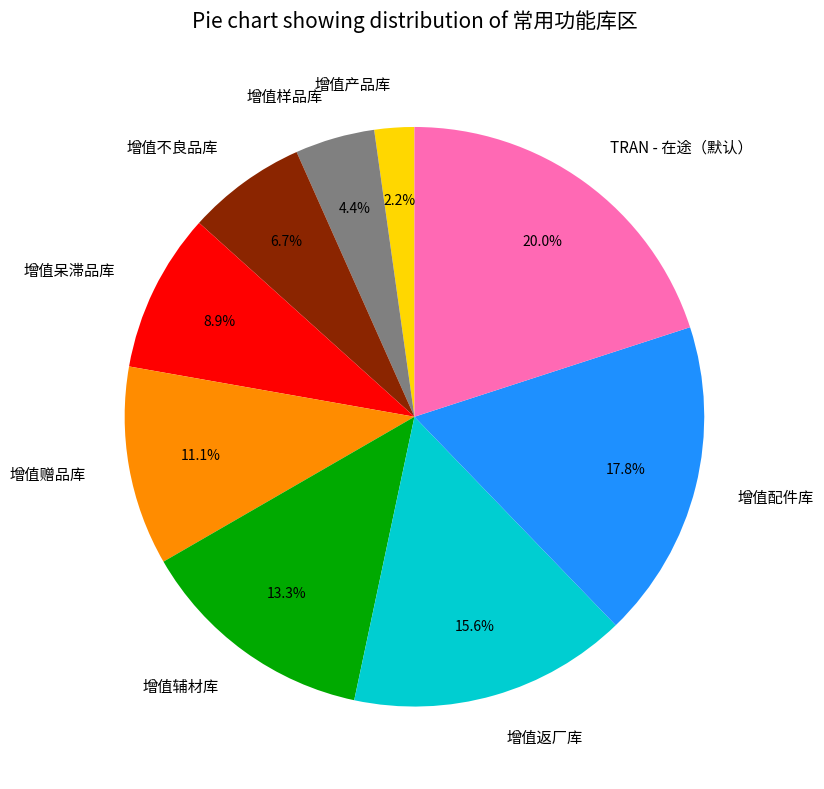

To the nearest percent, what is the difference between the largest and smallest slice percentages?

18%